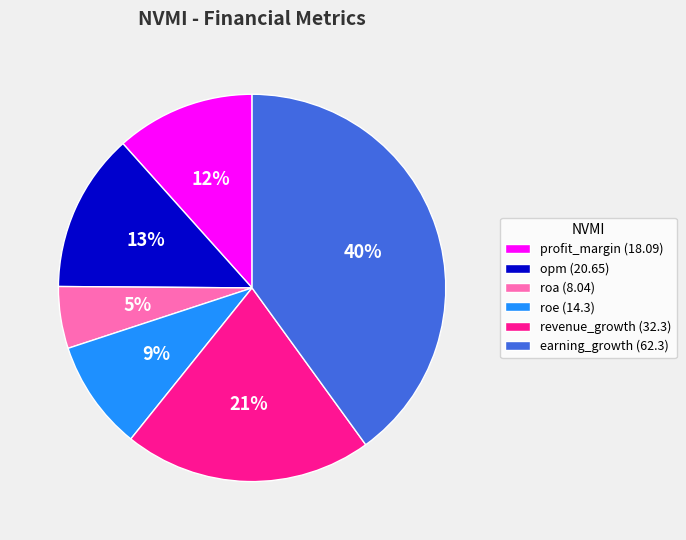

What percentage is the roe slice, to the nearest percent?

9%